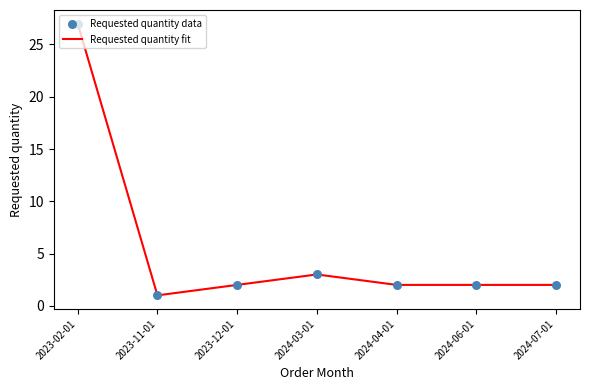

Which label corresponds to the largest value in the chart?

2023-02-01